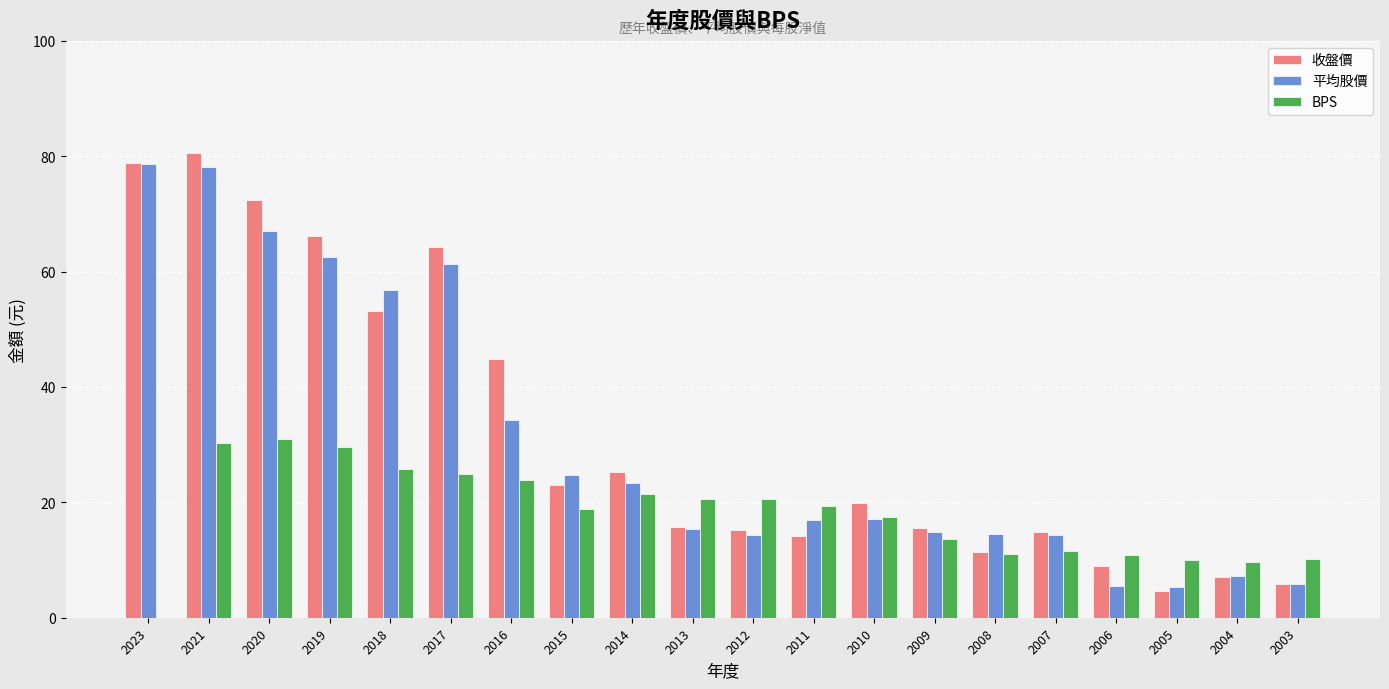

Which series has the largest total across all categories?

收盤價